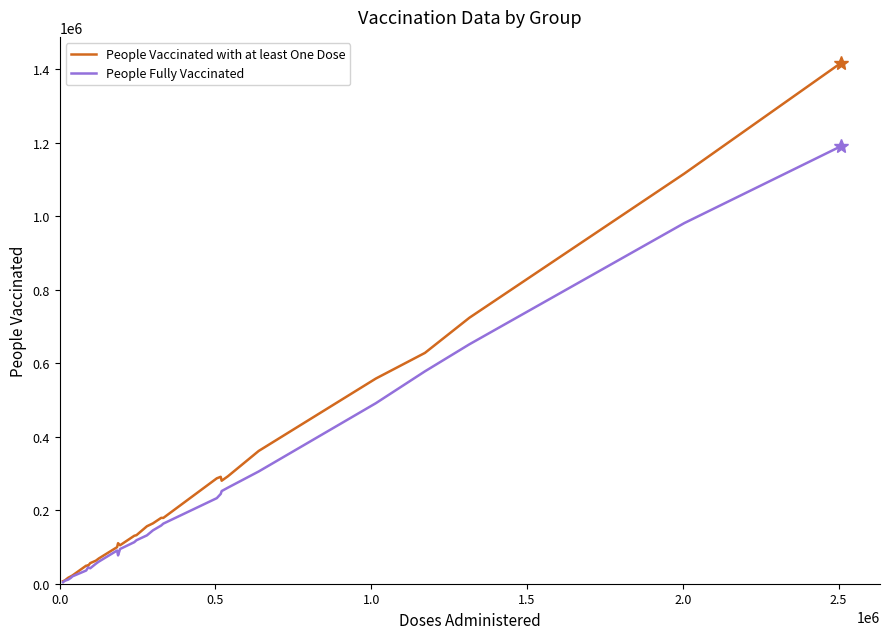

What is the greatest value displayed?

1417955